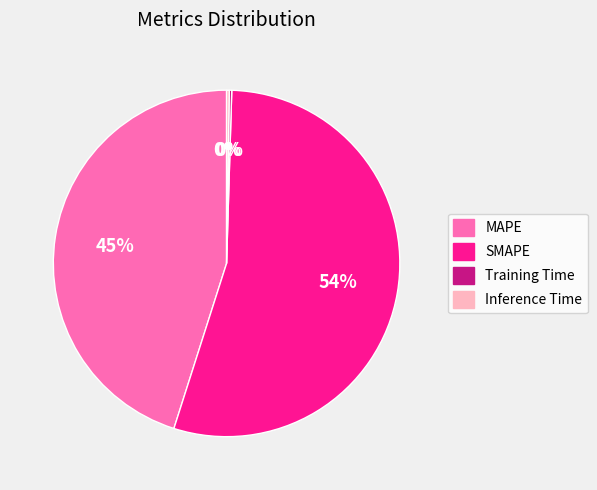

Which category accounts for the majority?

SMAPE